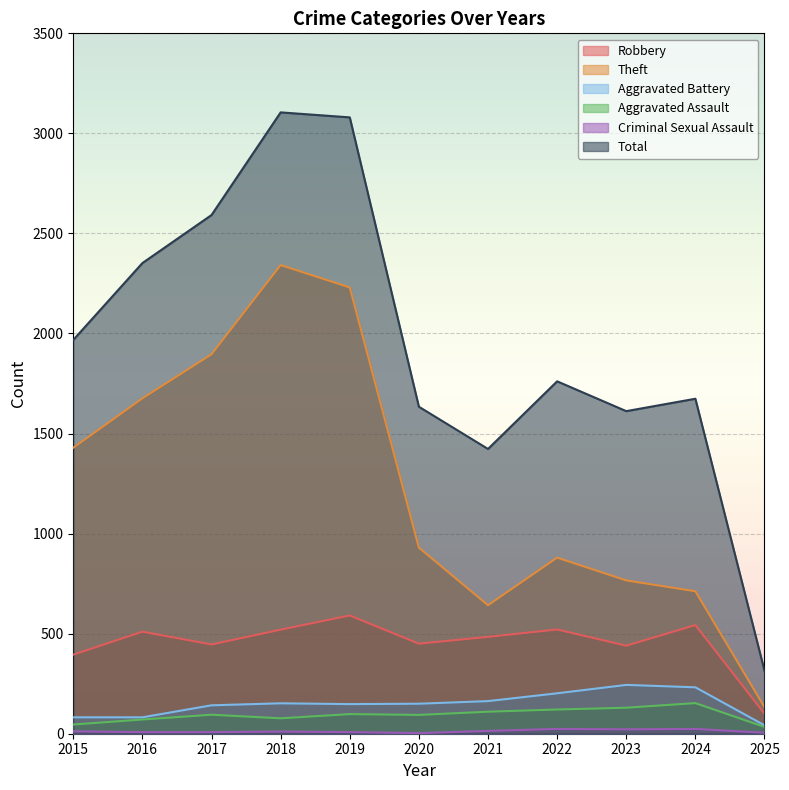

Rank the series by their maximum value, from lowest to highest.

Criminal Sexual Assault, Aggravated Assault, Aggravated Battery, Robbery, Theft, Total